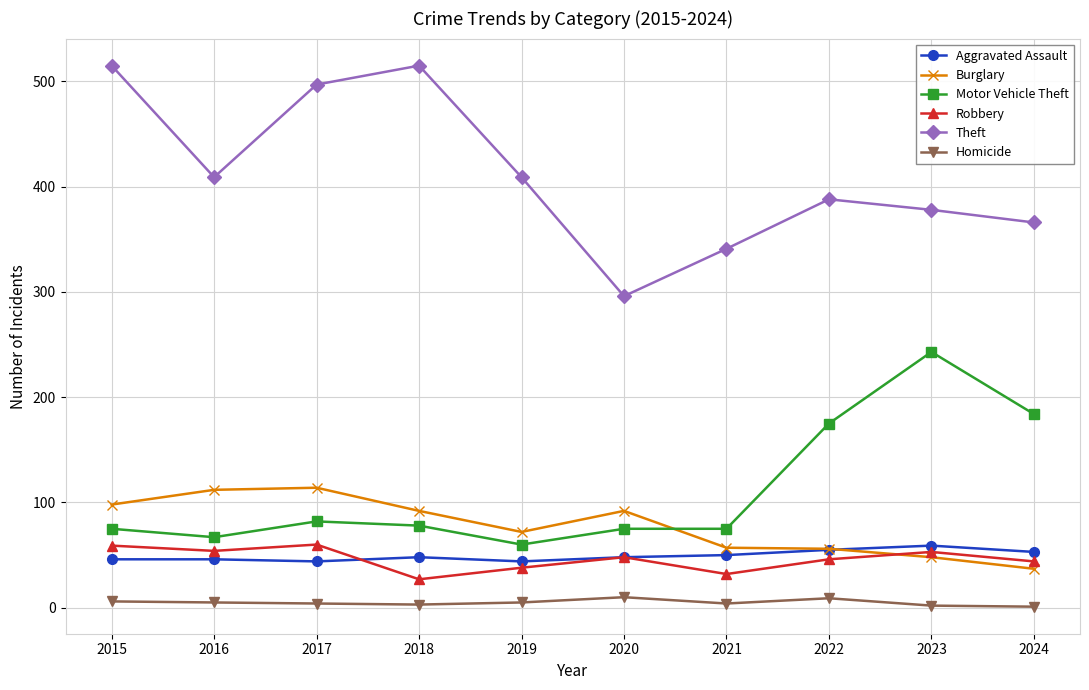

Which series has the largest range (max minus min)?

Theft